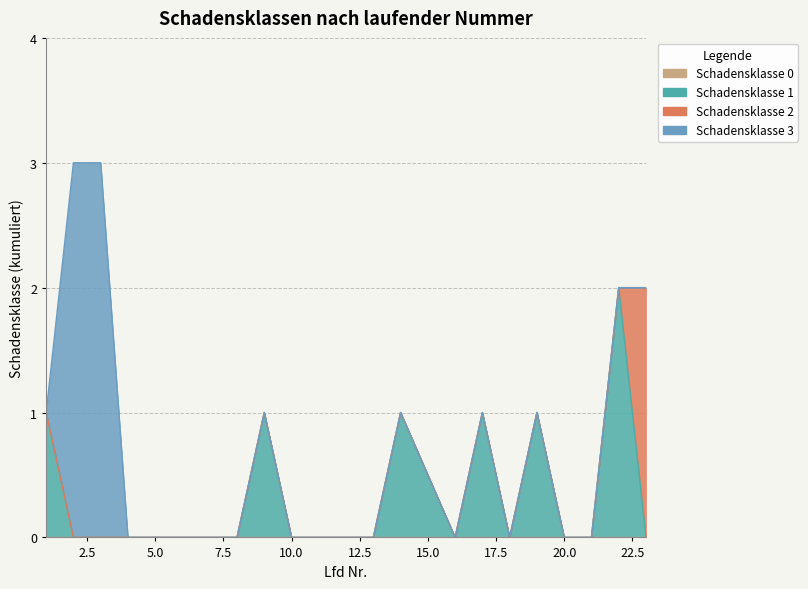

Is it true that Schadensklasse 1 equals 1 at 21?

False